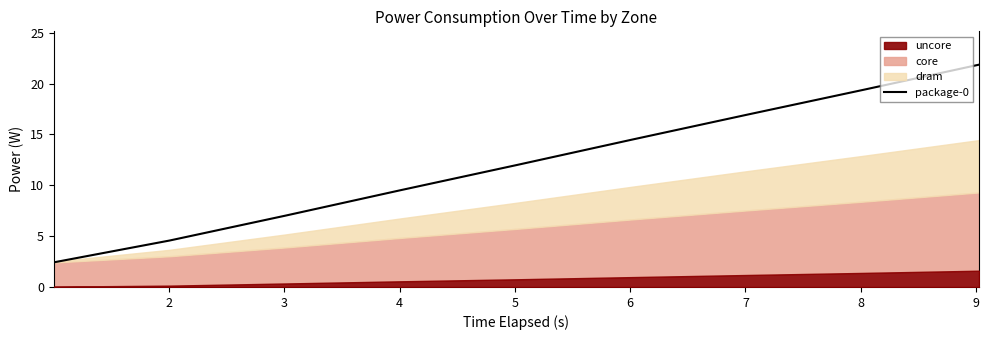

What is the approximate value at 3?

7.0